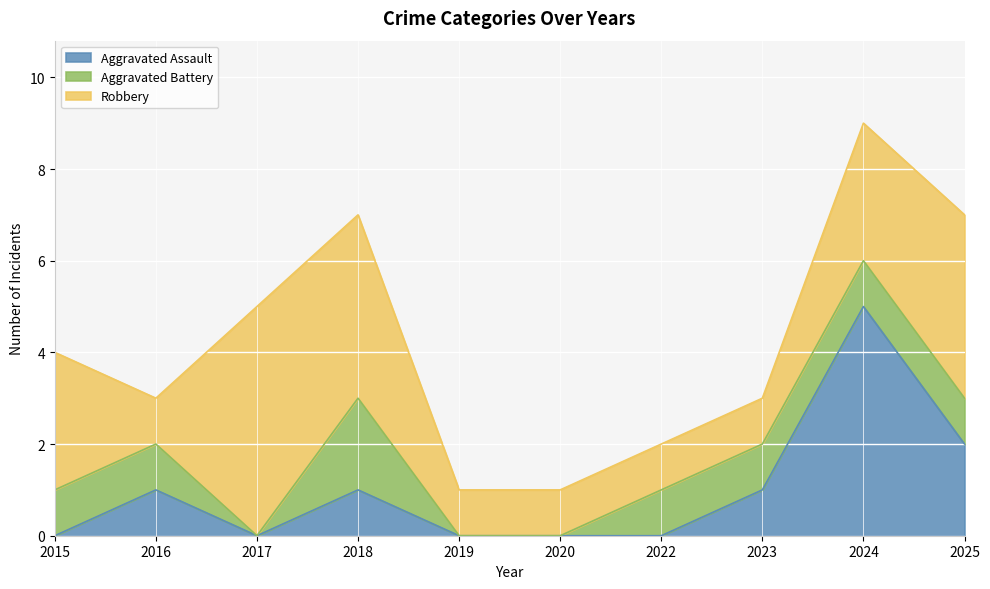

Reading left to right, extract all data points from this chart.

Aggravated Assault: 2015=0	2016=1	2017=0	2018=1	2019=0	2020=0	2022=0	2023=1	2024=5	2025=2
Aggravated Battery: 2015=1	2016=1	2017=0	2018=2	2019=0	2020=0	2022=1	2023=1	2024=1	2025=1
Robbery: 2015=3	2016=1	2017=5	2018=4	2019=1	2020=1	2022=1	2023=1	2024=3	2025=4